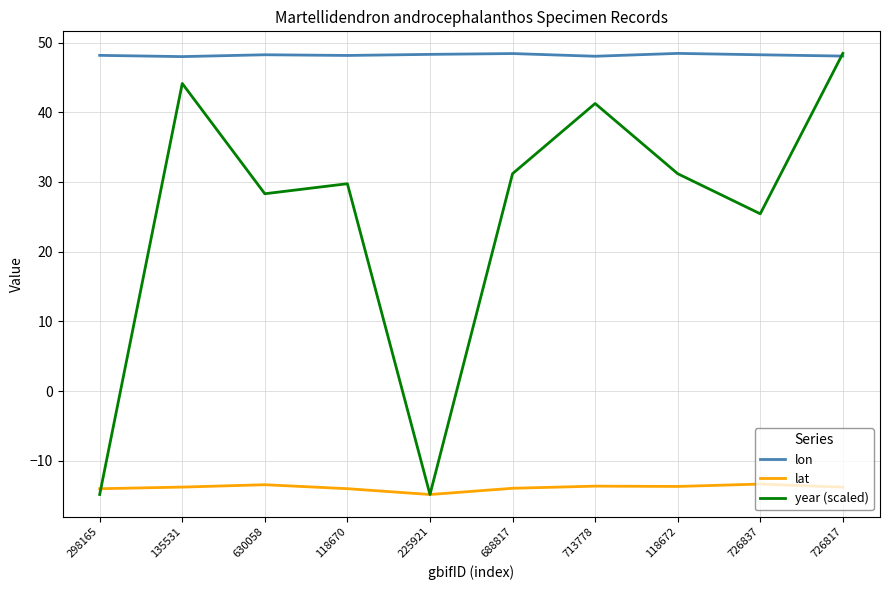

Is the value of year (scaled) at 713778 greater than the value of lon at 298165?

No